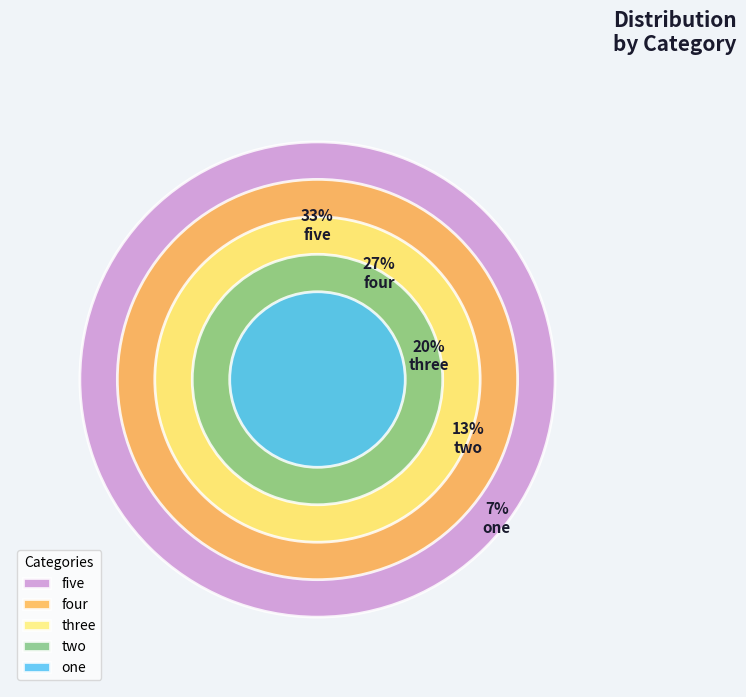

To the nearest percent, what is the difference between the five and one slice percentages?

27%